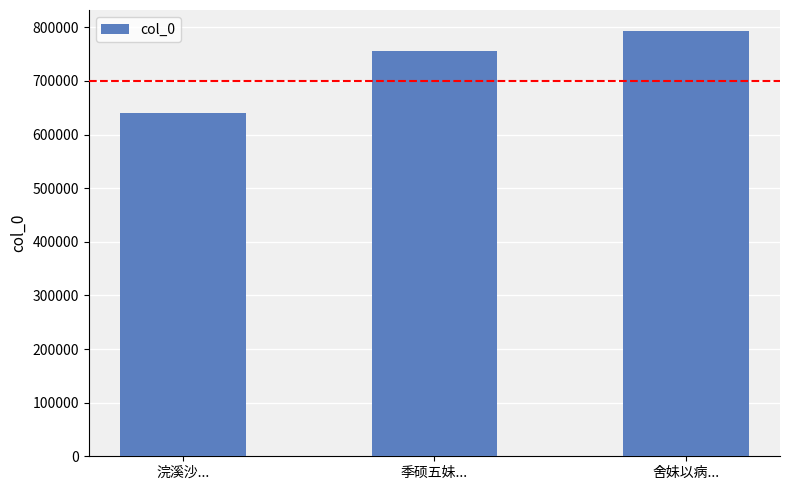

Reading left to right, extract all data points from this chart.

639436	756009	792575